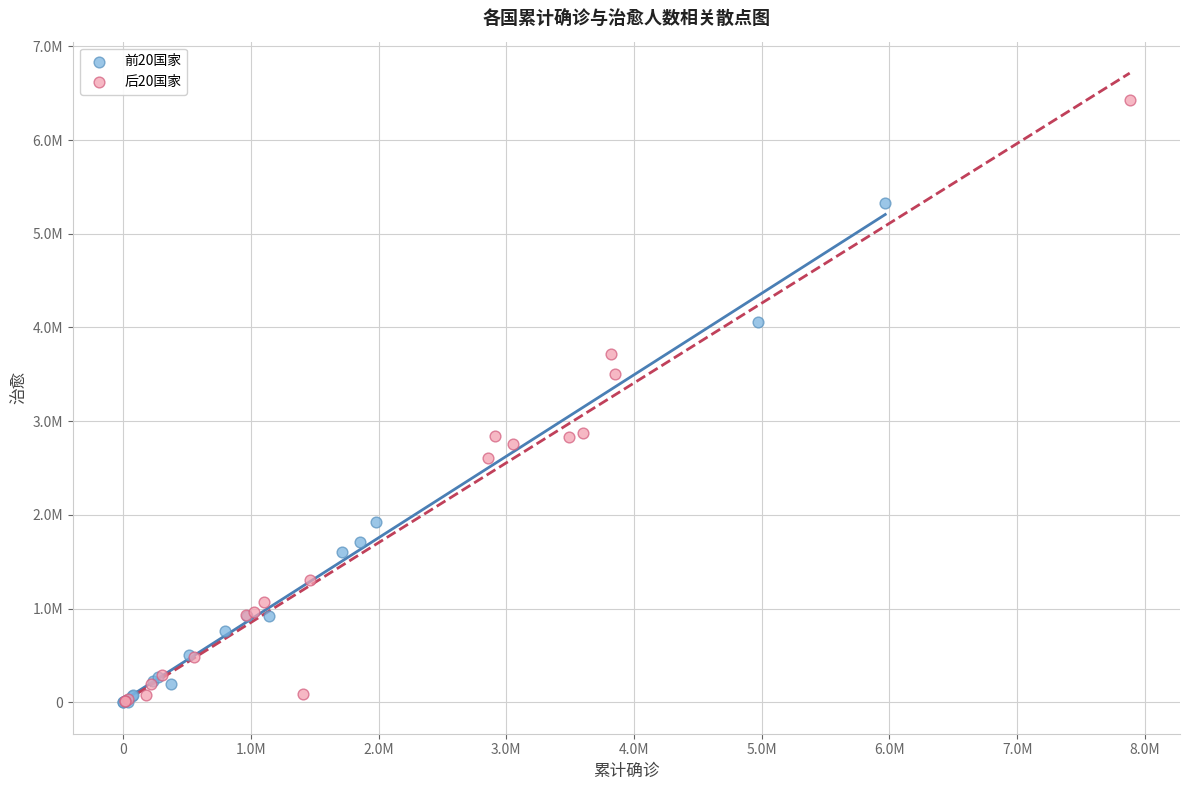

What are all the series names shown in the legend?

前20国家, 后20国家